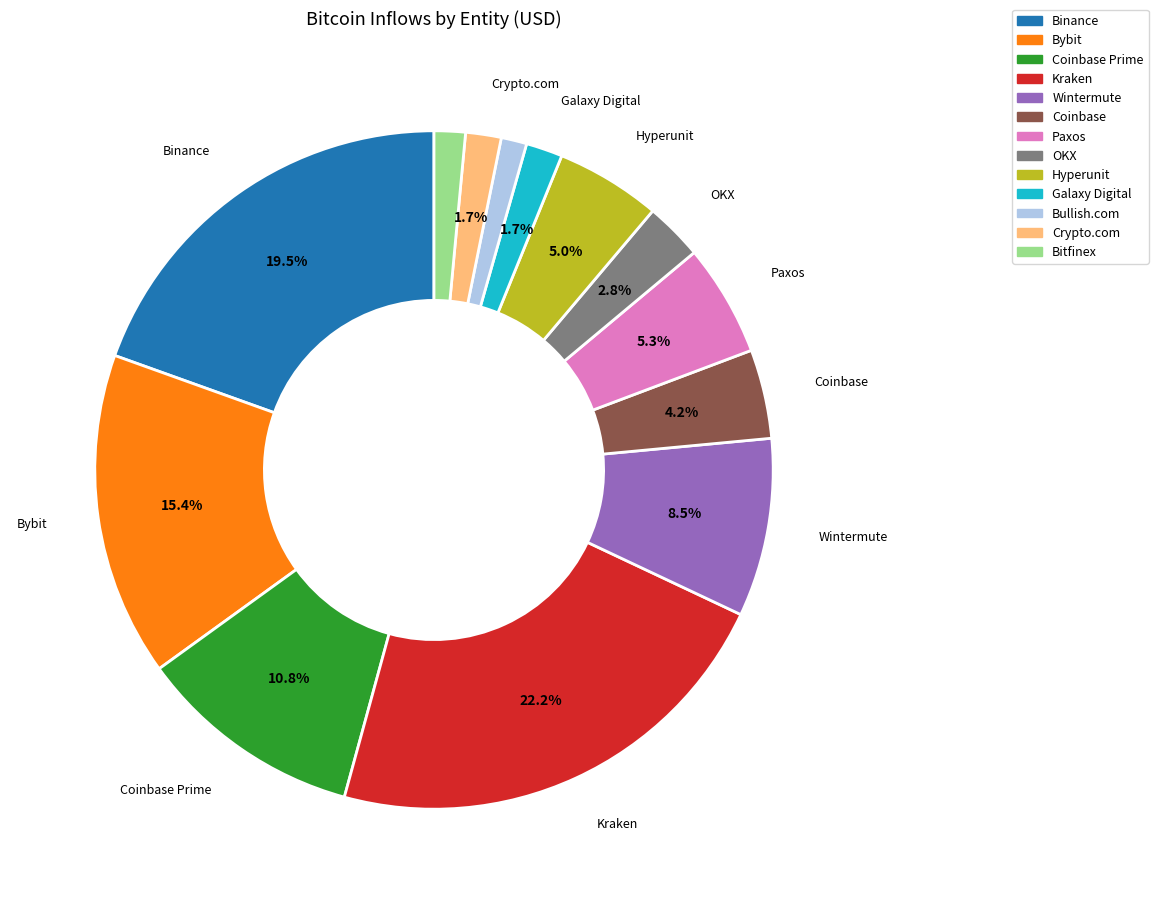

Rank the categories by value from lowest to highest.

Bullish.com, Bitfinex, Crypto.com, Galaxy Digital, OKX, Coinbase, Hyperunit, Paxos, Wintermute, Coinbase Prime, Bybit, Binance, Kraken